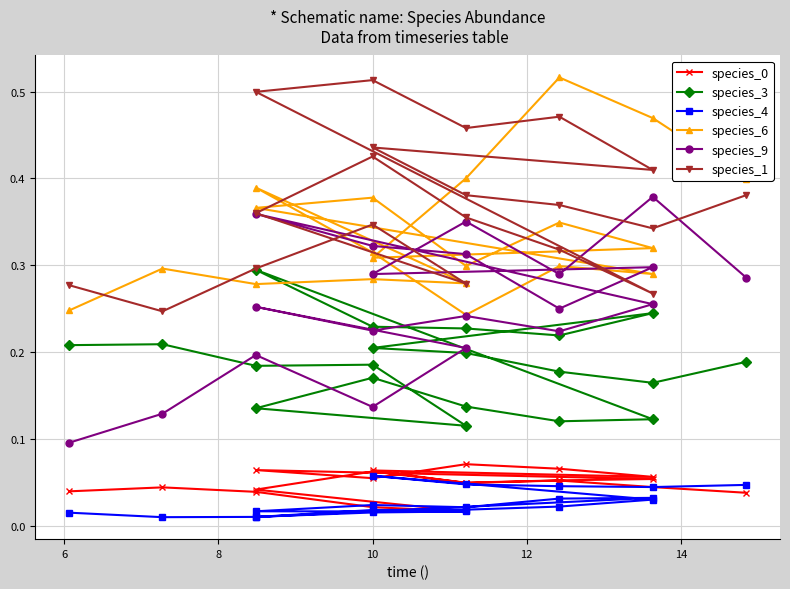

The species_6 series shows 0.3 at 18. True or false?

False